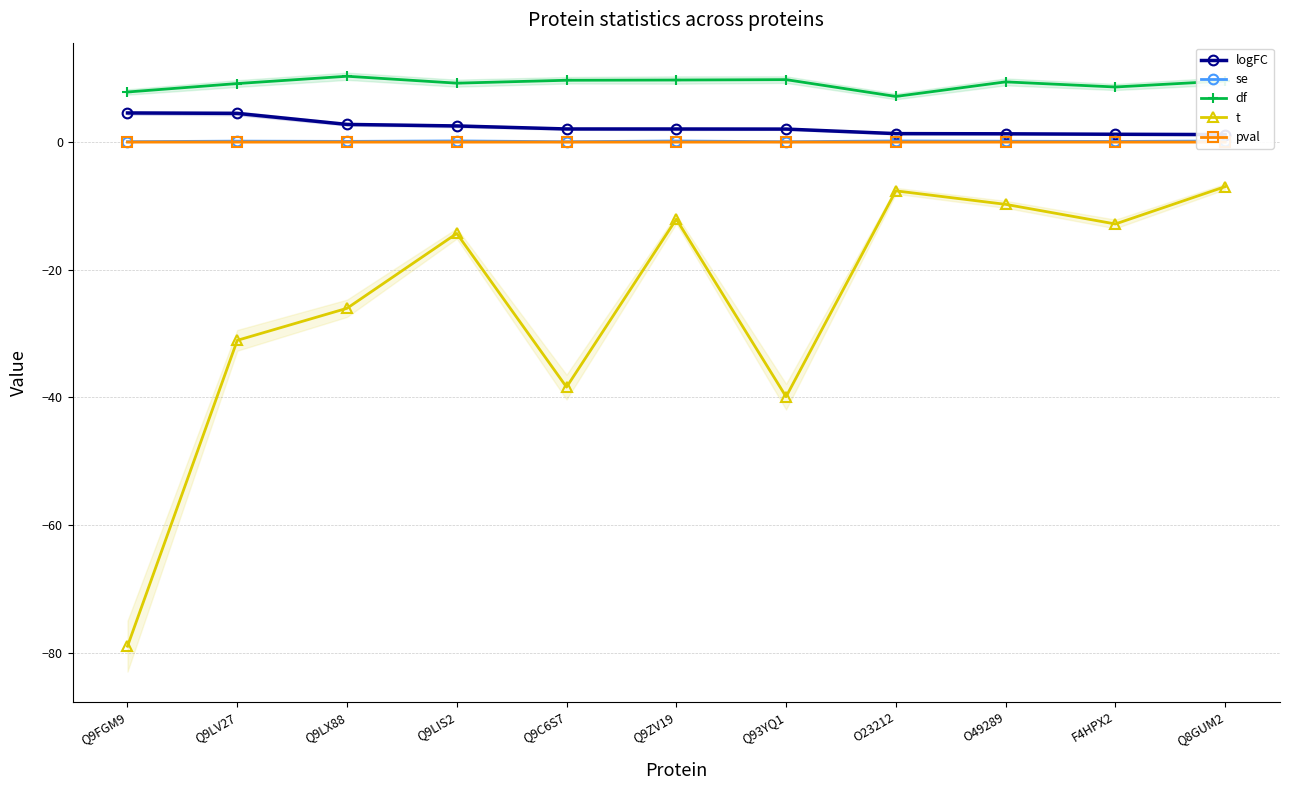

Between Q9LIS2 and Q93YQ1, which series saw the biggest shift?

t